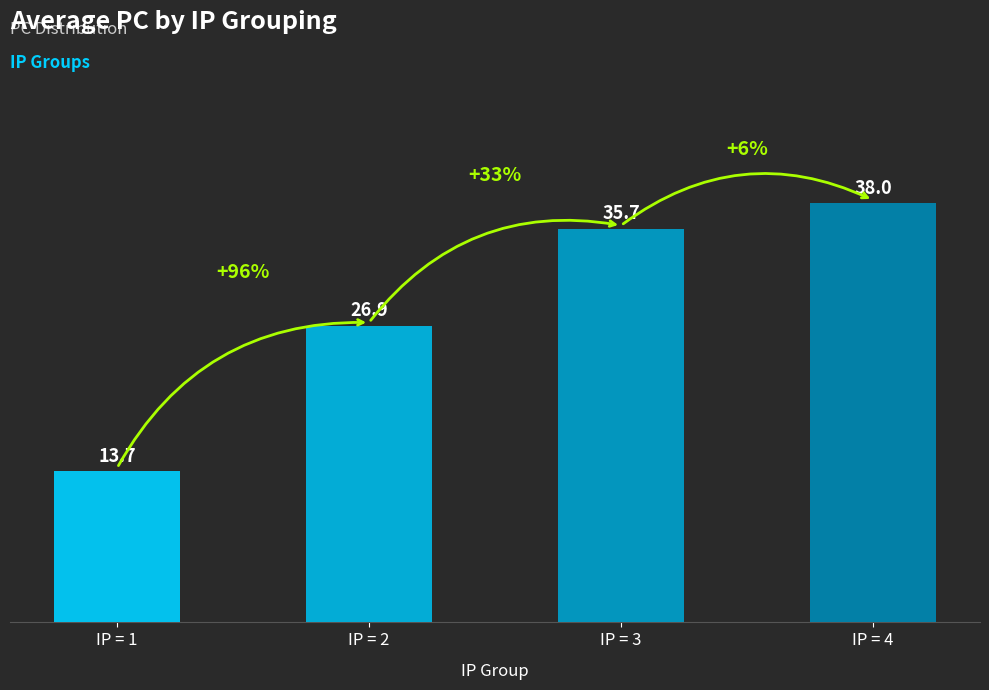

Where does the data first go above 35?

IP = 3